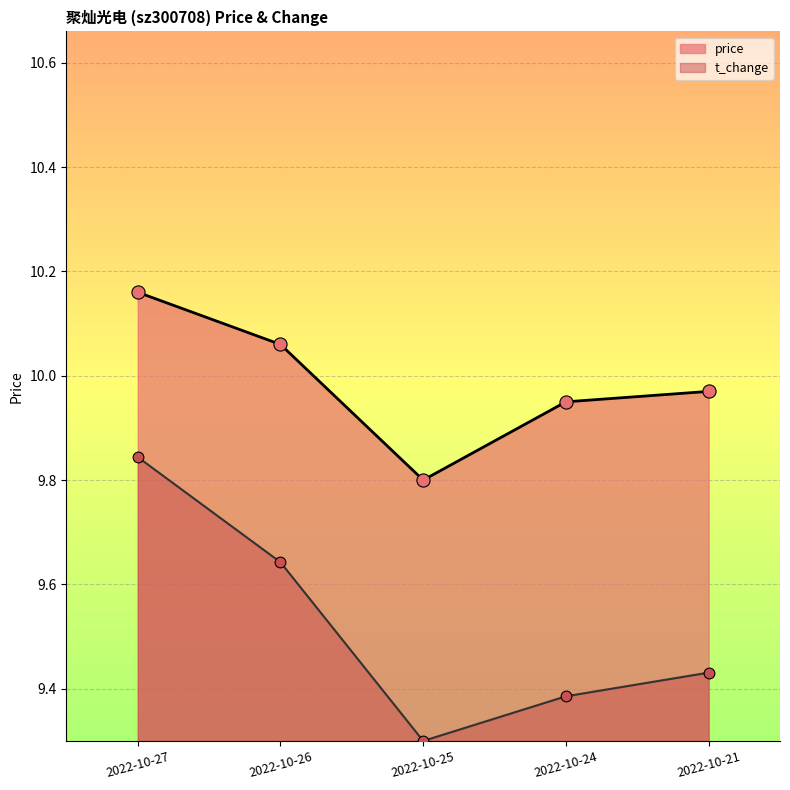

At which category is the sum across all series the highest?

2022-10-27